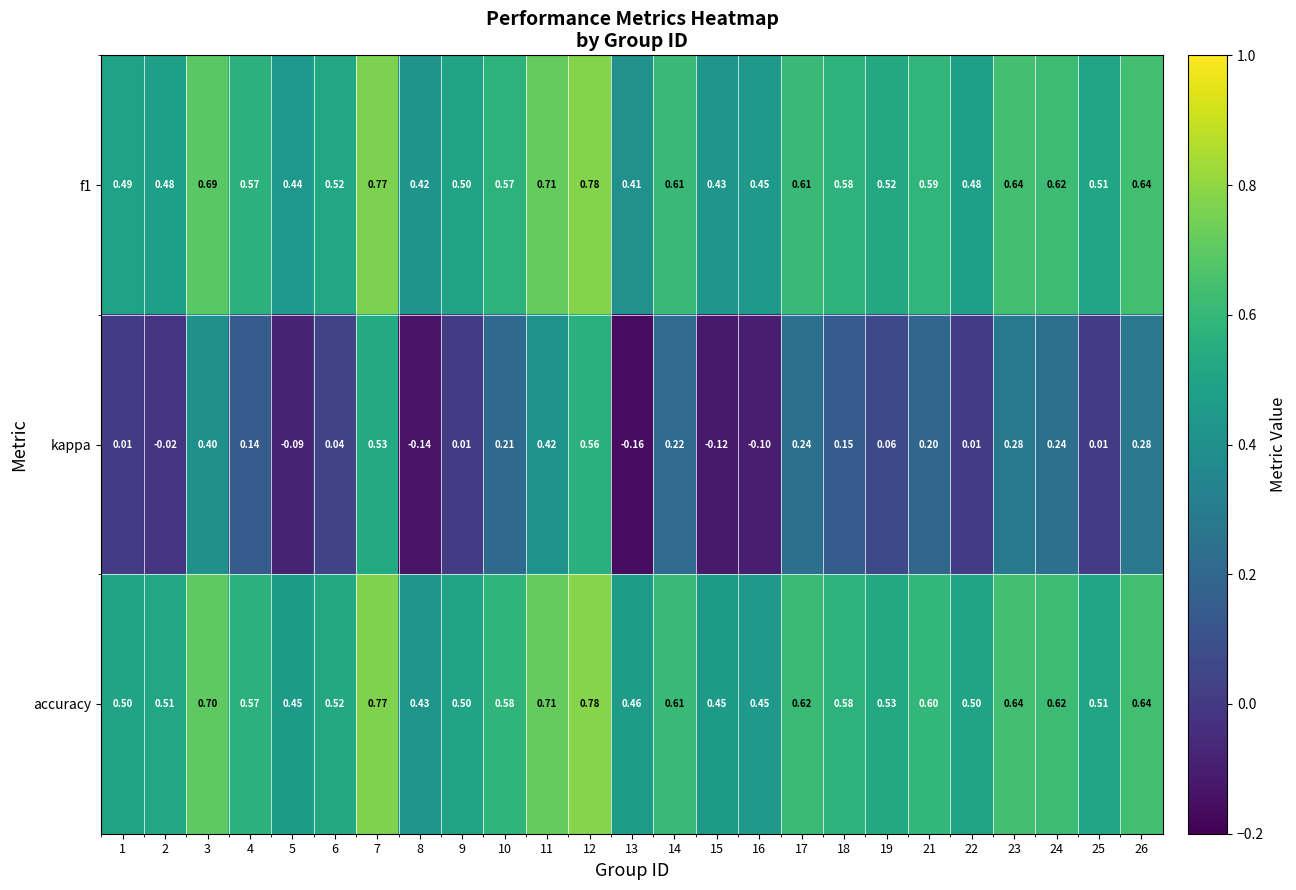

Is the value of kappa at 18 greater than the value of accuracy at 12?

No